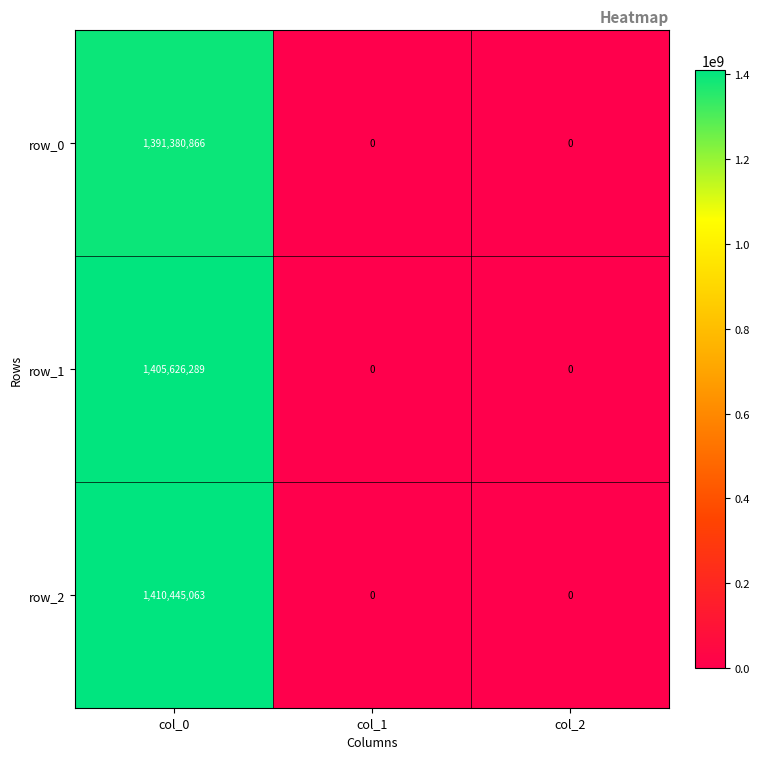

True or false: row_2 has a value of 1410445063 at col_0.

True